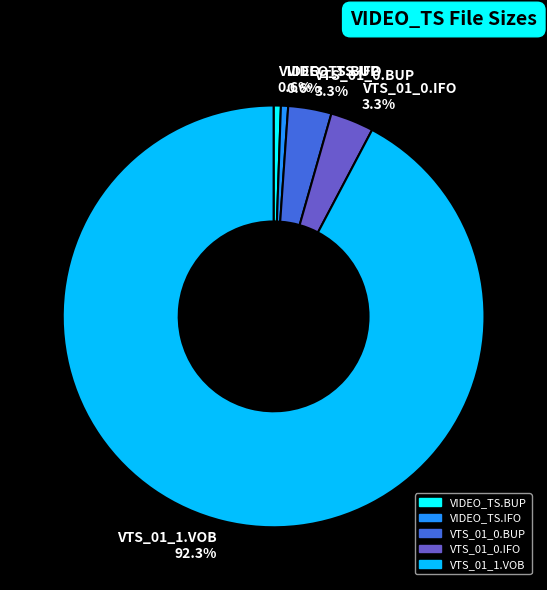

Do VIDEO_TS.IFO and VTS_01_0.IFO together represent more than half of the pie?

No